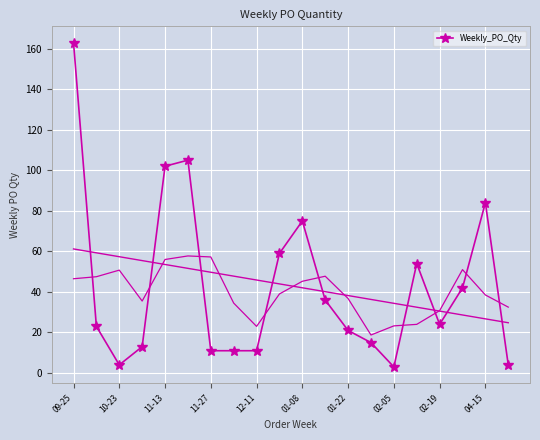

The value of Weekly_PO_Qty at 01-08 is 36. True or false?

False